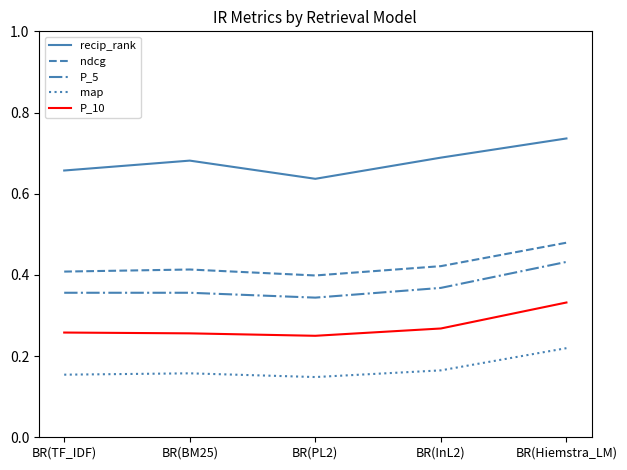

Which series changed the most between BR(PL2) and BR(Hiemstra_LM)?

recip_rank